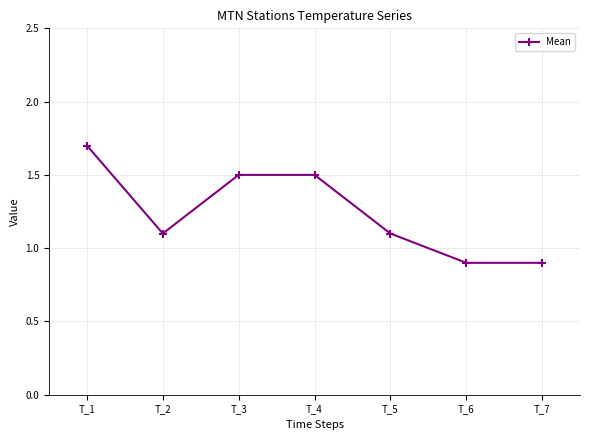

How many lines are shown in the chart?

1